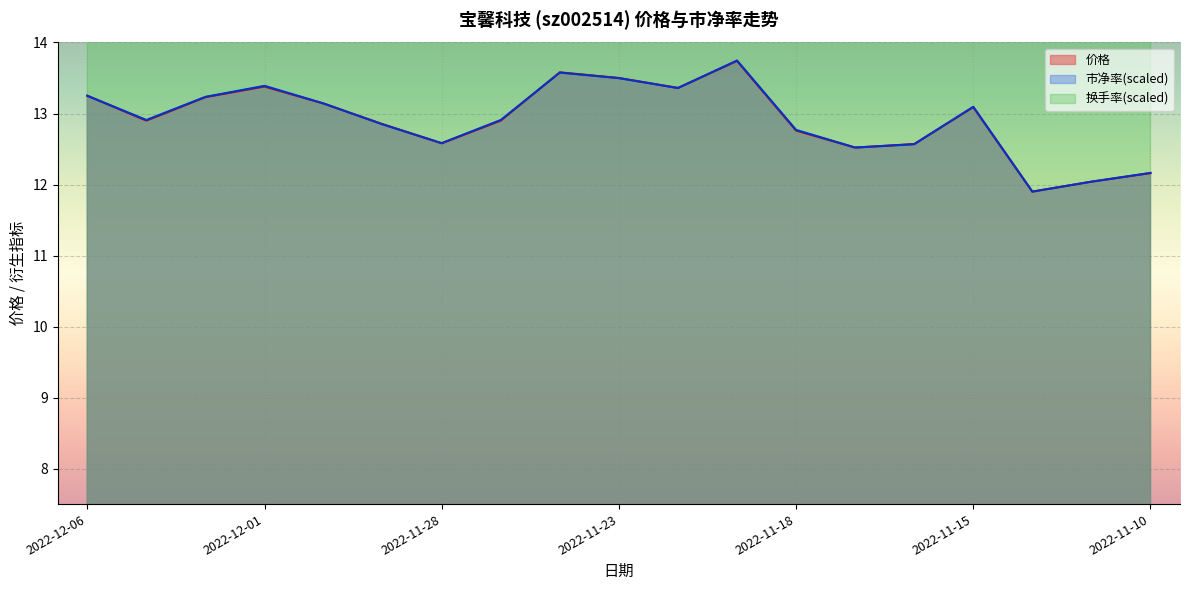

Is it true that 市净率(scaled) equals 12.8 at 2022-11-18?

True